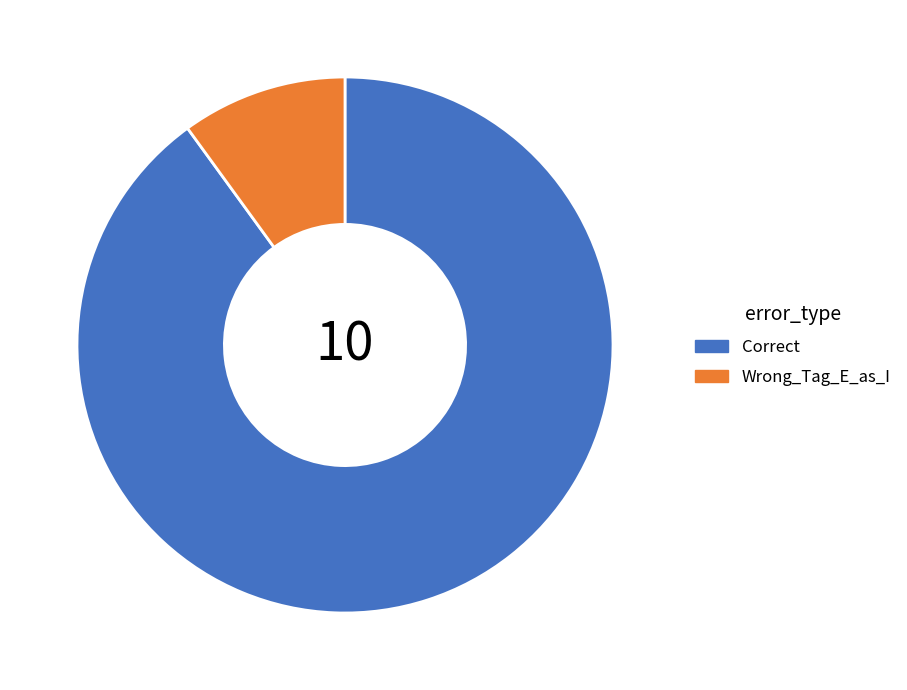

Rank the categories by value from lowest to highest.

Wrong_Tag_E_as_I, Correct